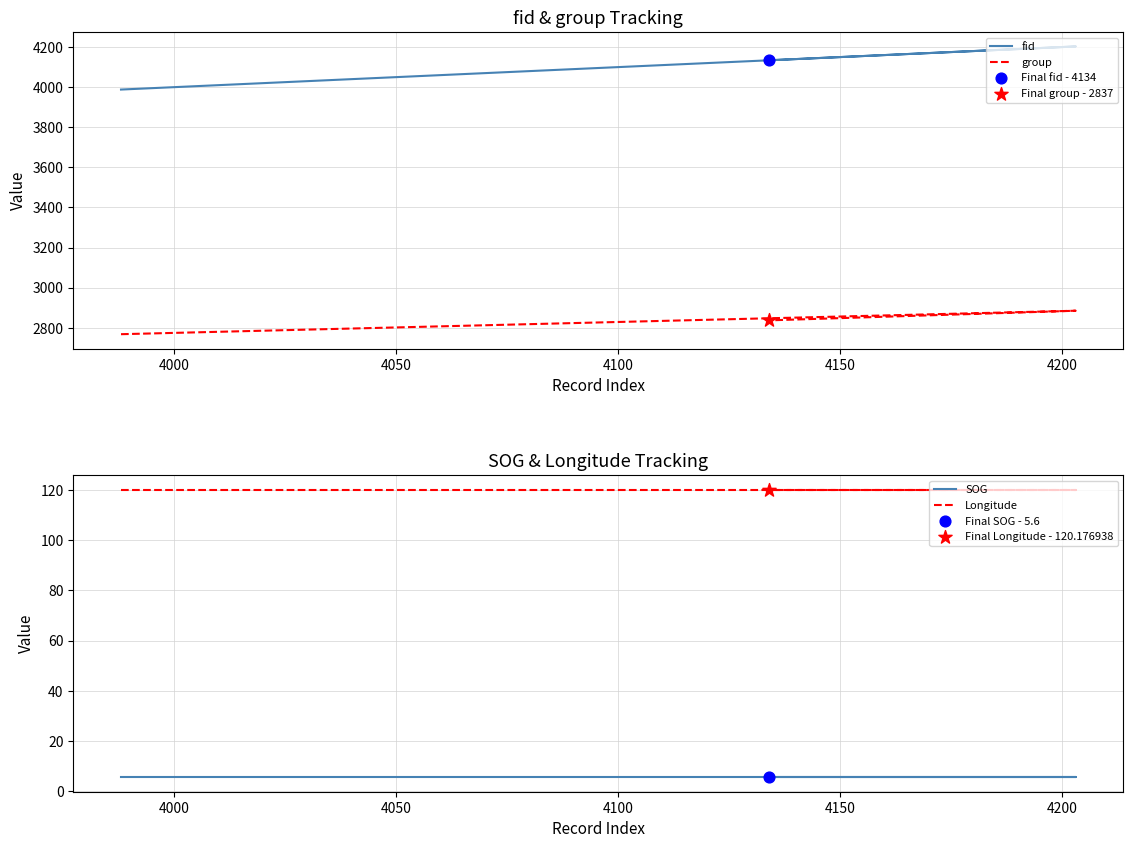

What are all the series names shown in the legend?

fid, group, SOG, Longitude